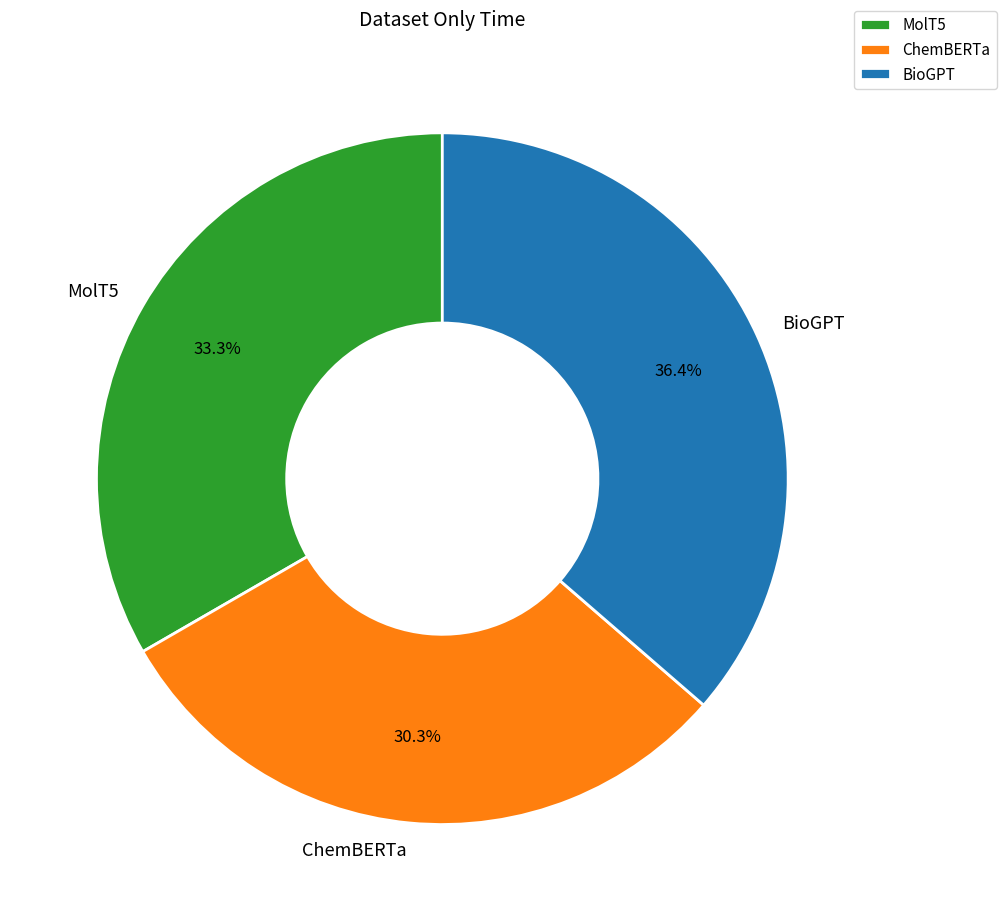

To the nearest percent, what percentage of the pie is ChemBERTa?

30%